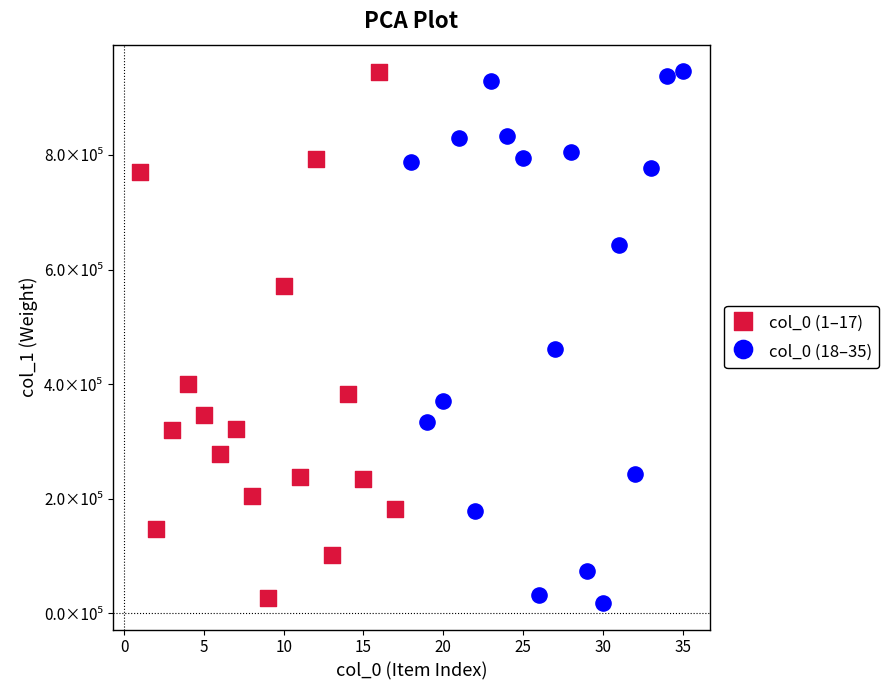

What are all the series names shown in the legend?

col_0 (1–17), col_0 (18–35)